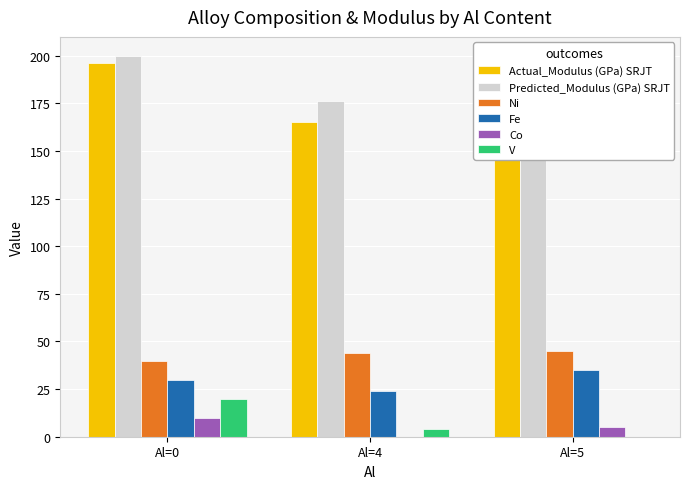

How many data points in Predicted_Modulus (GPa) SRJT are above 176?

2